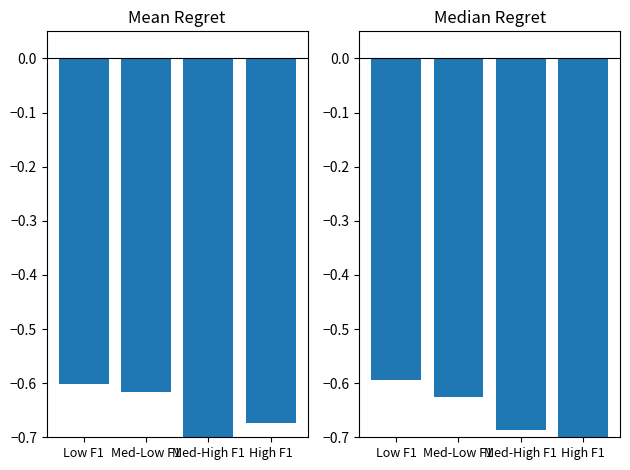

The Median Regret series shows -0.8 at Med-Low F1. True or false?

False